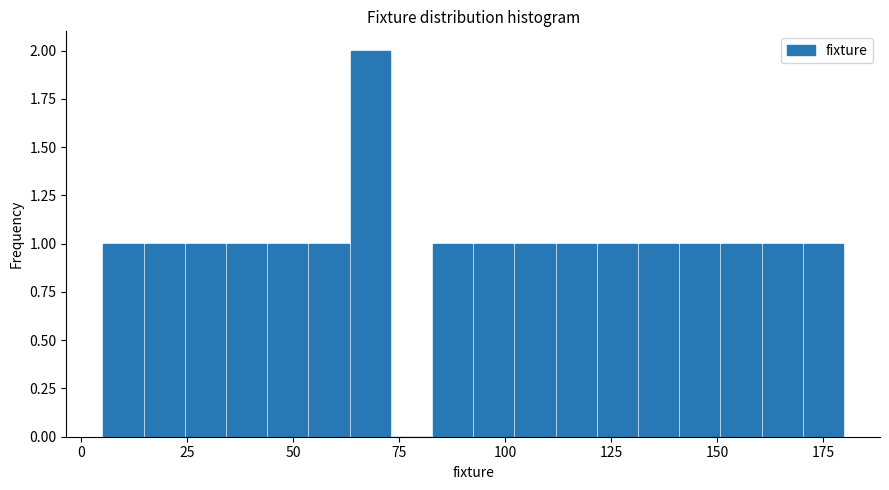

Around what value on the x-axis is the tallest bar? Give the approximate position of its centre, as read against the axis.

70